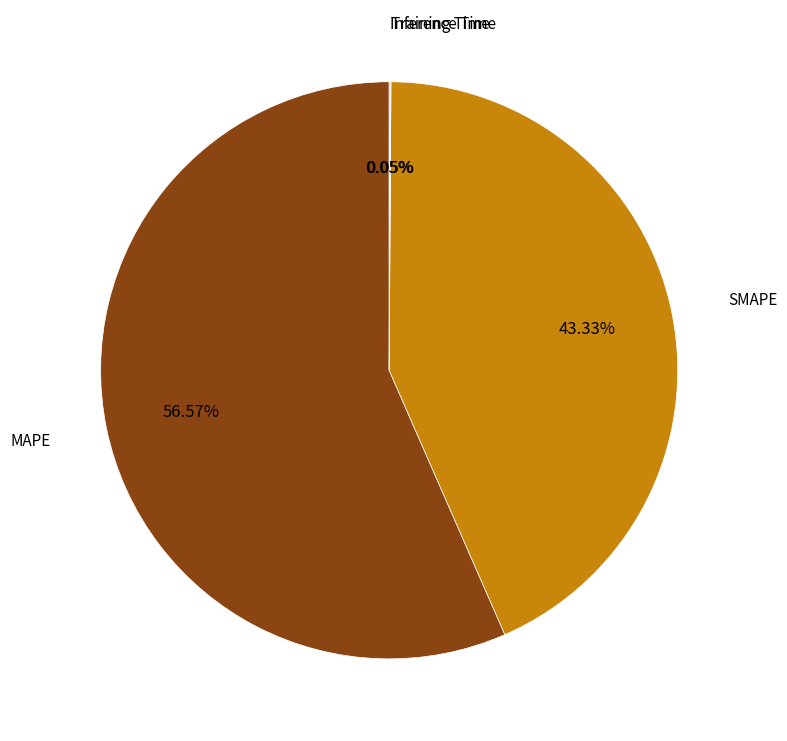

Which category has the smallest portion of the pie?

Training Time